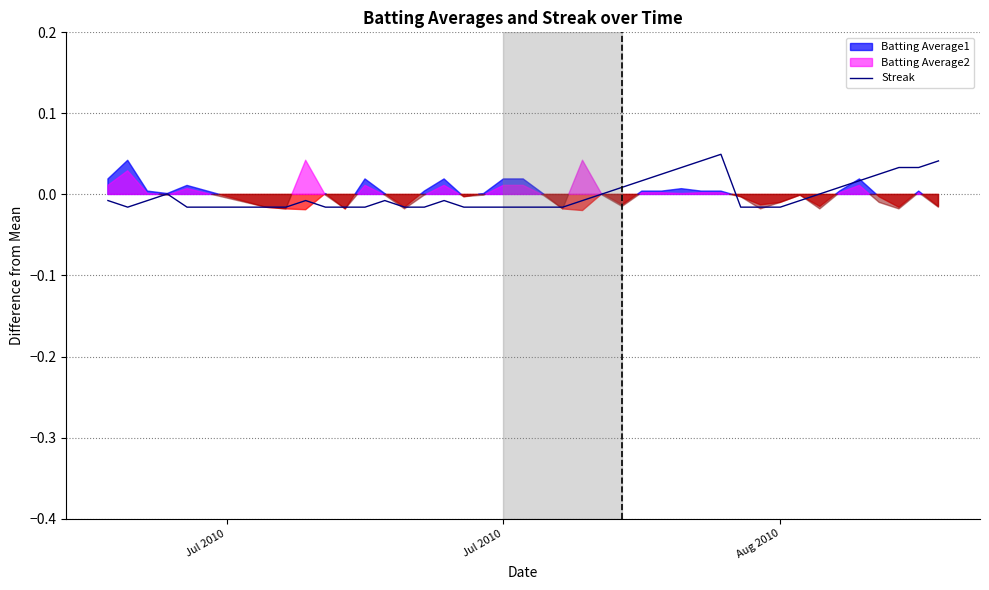

What is the difference between the maximum and minimum values?

0.1